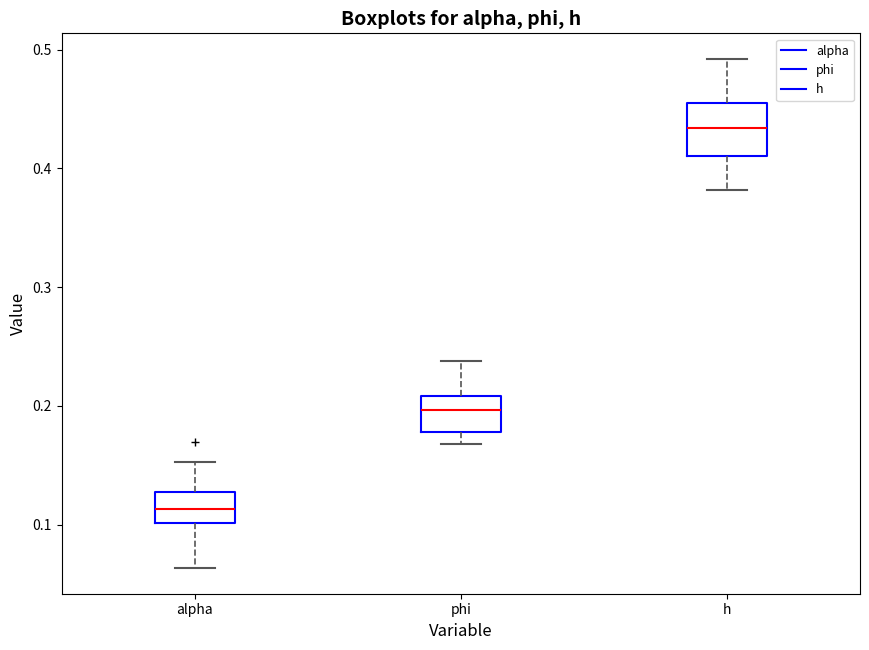

Reading left to right, transcribe this box plot: for each box, give where its median line is, the range the box spans, and where its two whiskers end, as read against the y-axis. The values are not printed on the chart, so give them approximately, as read against the axis.

alpha: median 0.11, box 0.10 to 0.13, whiskers 0.06 to 0.15
phi: median 0.20, box 0.18 to 0.21, whiskers 0.17 to 0.24
h: median 0.43, box 0.41 to 0.46, whiskers 0.38 to 0.49